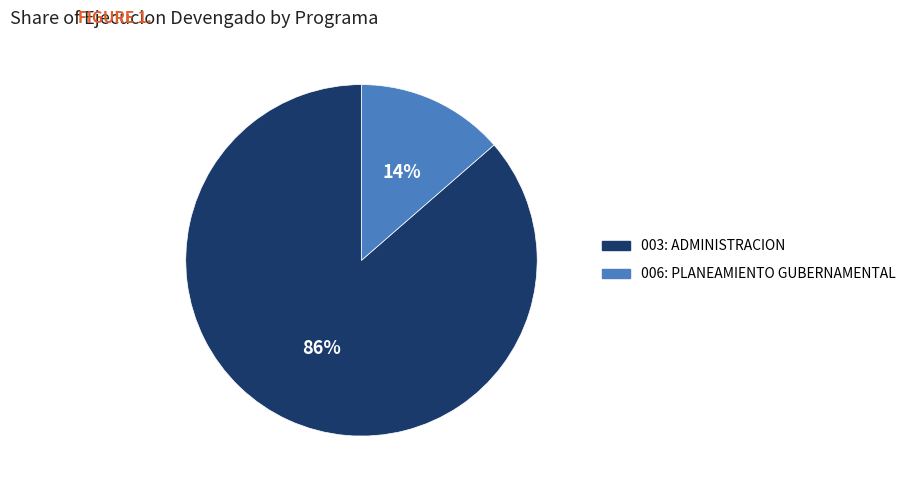

Combined, do 003: ADMINISTRACION and 006: PLANEAMIENTO GUBERNAMENTAL account for over 50%?

Yes